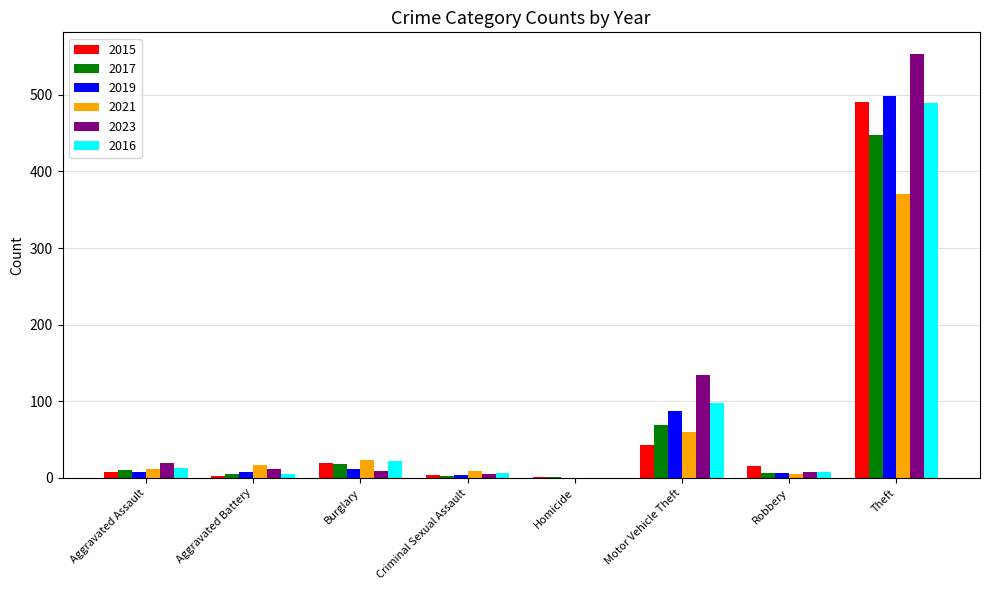

At which label is 2016 closest to 244?

Motor Vehicle Theft